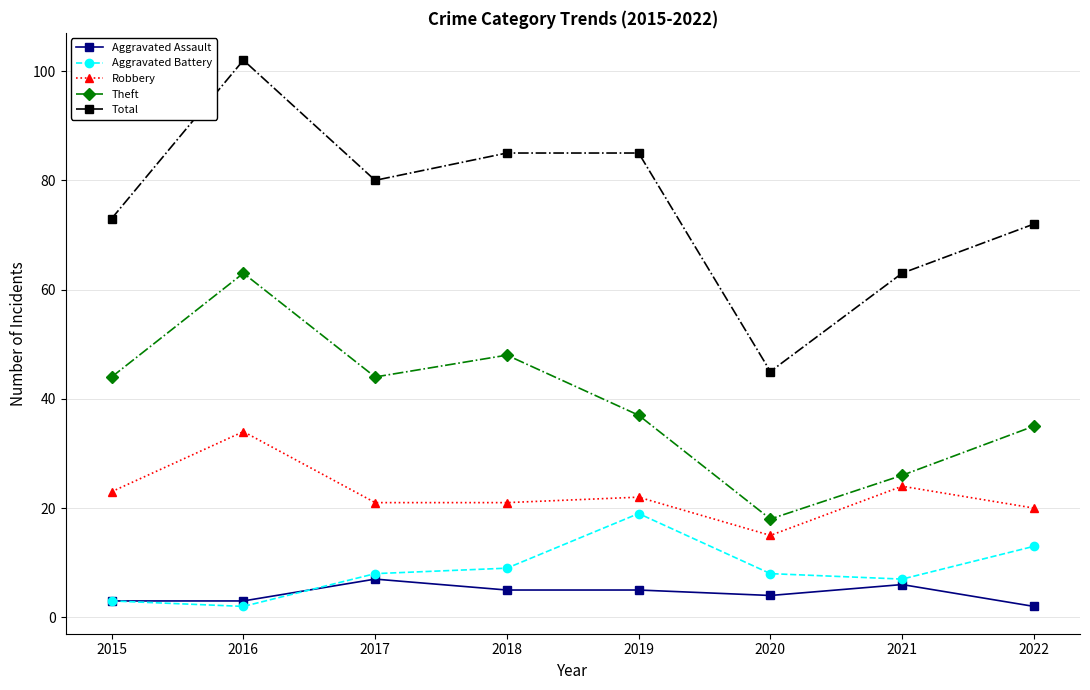

What is the difference between the highest and lowest values at 2022?

70